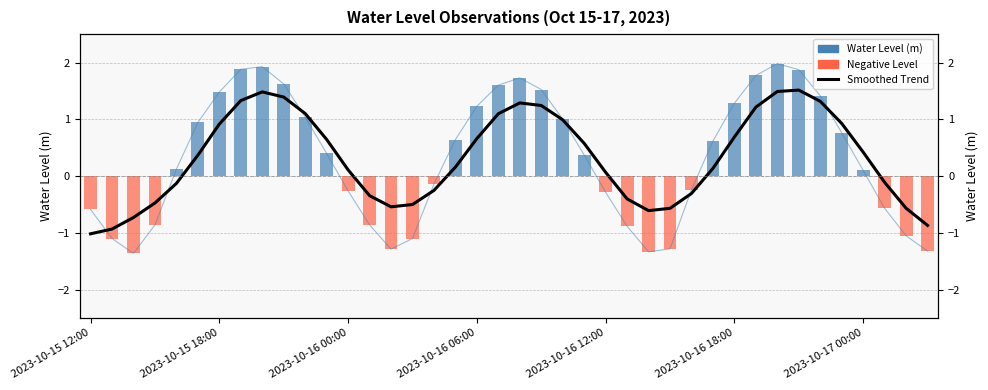

Rank the categories by Smoothed Trend value from highest to lowest.

33, 32, 8, 9, 7, 34, 20, 21, 31, 10, 19, 22, 35, 2023-10-17 00:00, 30, 18, 11, 23, 36, 2023-10-16 18:00, 17, 29, 12, 24, 37, 2023-10-16 12:00, 16, 28, 13, 25, 2023-10-16 06:00, 15, 14, 38, 27, 26, 2023-10-16 00:00, 39, 2023-10-15 18:00, 2023-10-15 12:00